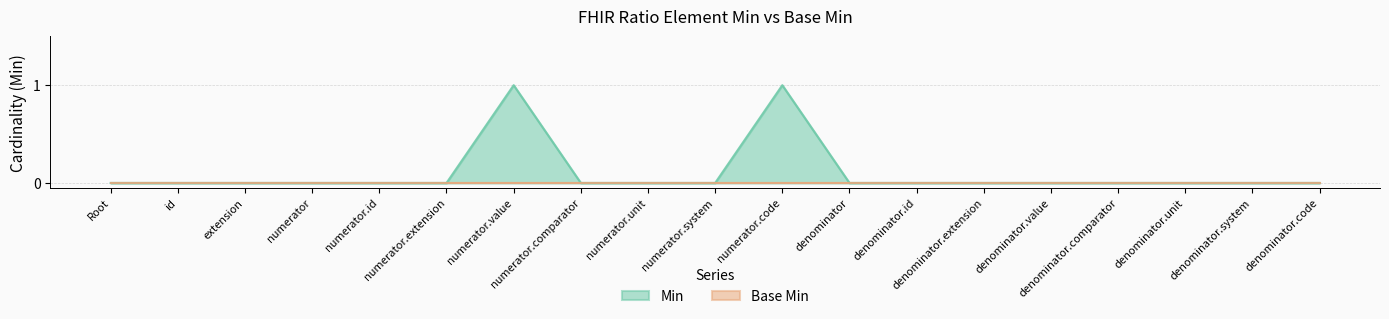

How many lines are shown in the chart?

2